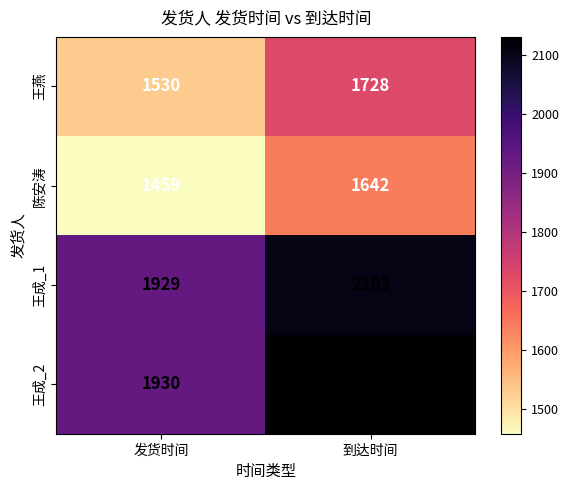

Reading left to right, what are all the values shown in this chart?

王燕: 发货时间=1530	到达时间=1728
陈安涛: 发货时间=1459	到达时间=1642
王成_1: 发货时间=1929	到达时间=2103
王成_2: 发货时间=1930	到达时间=2130